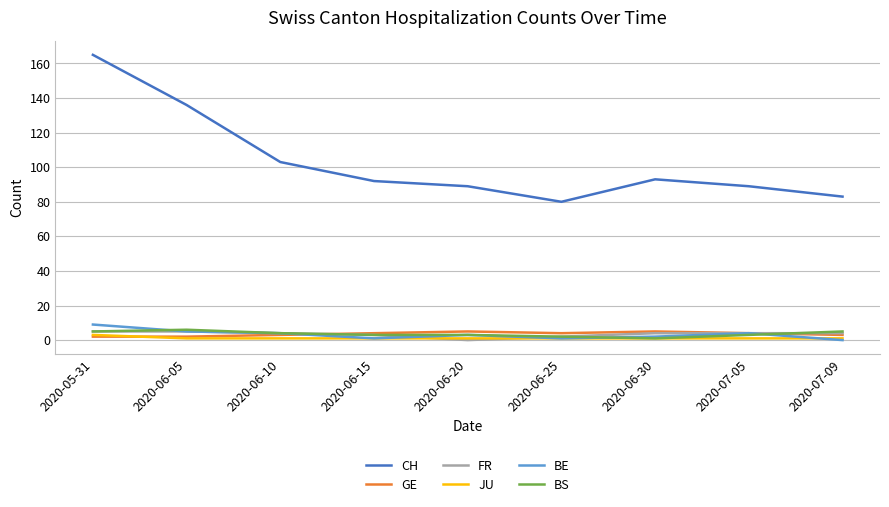

Where is CH nearest to the value 122?

2020-06-05